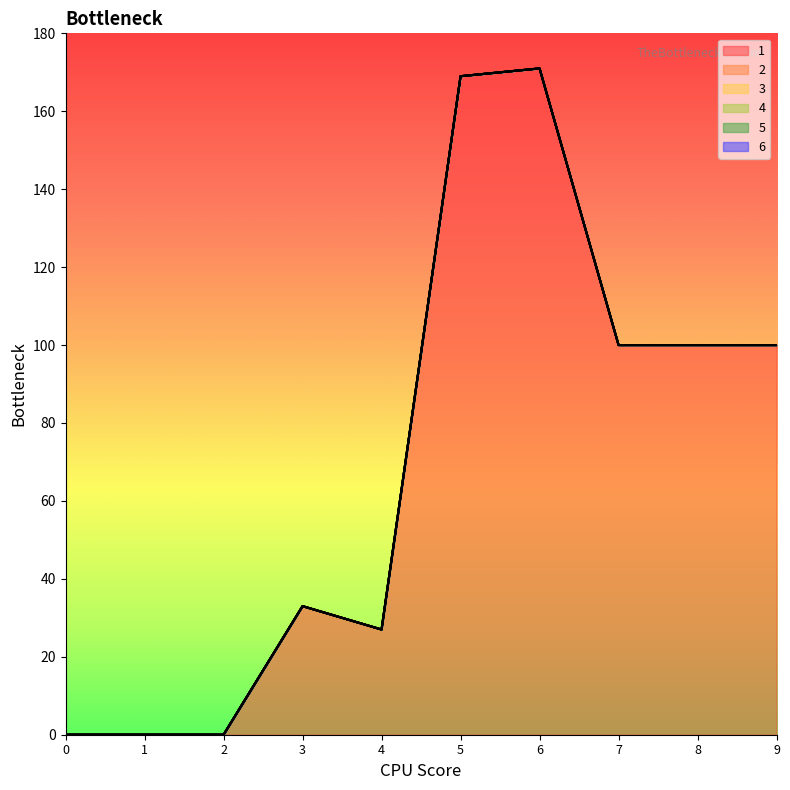

Which series has the largest total across all categories?

1